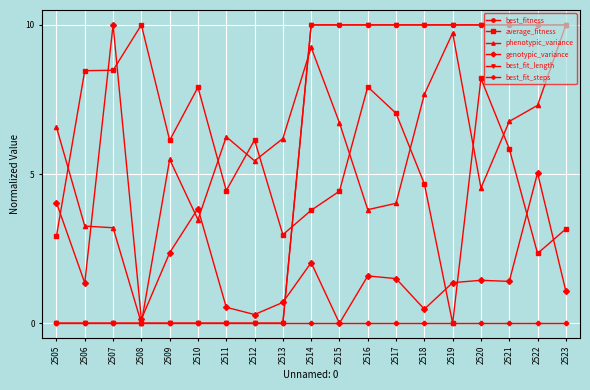

Is this an area chart (filled region under the line)?

No